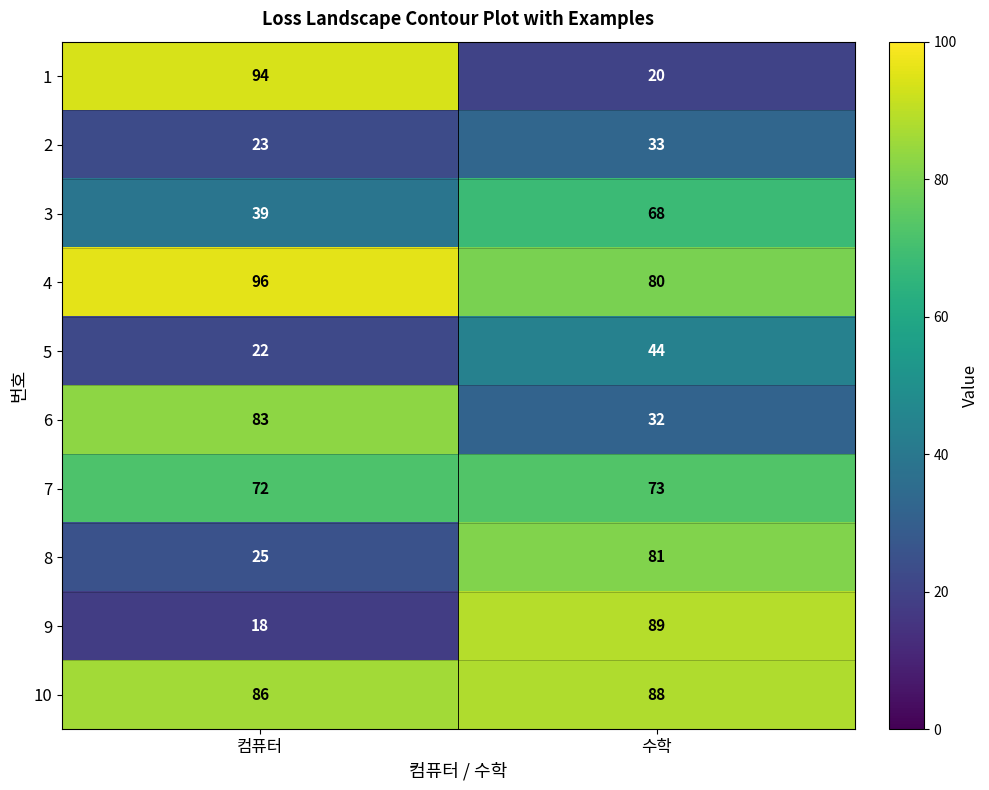

What is the total value across all series at 수학?

608